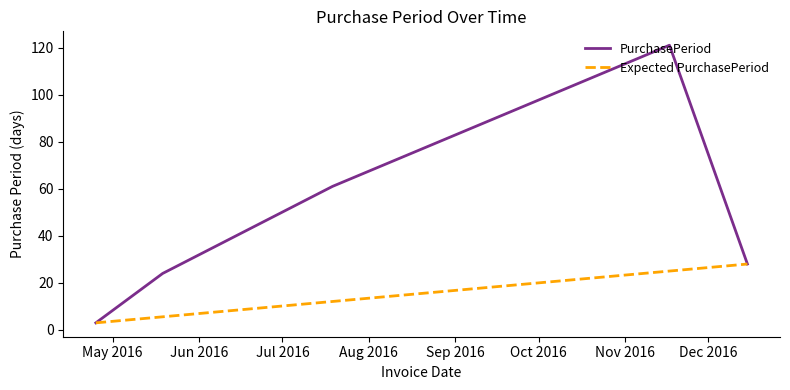

At how many categories does at least one series exceed 115?

1